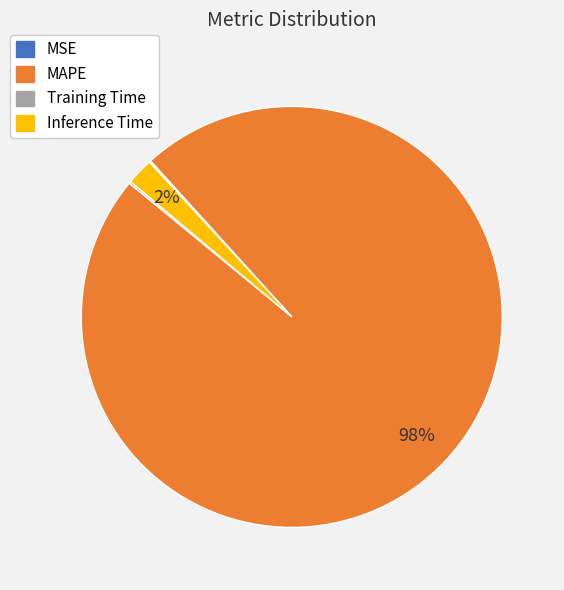

To the nearest percent, what is the combined percentage of MAPE and Inference Time?

100%